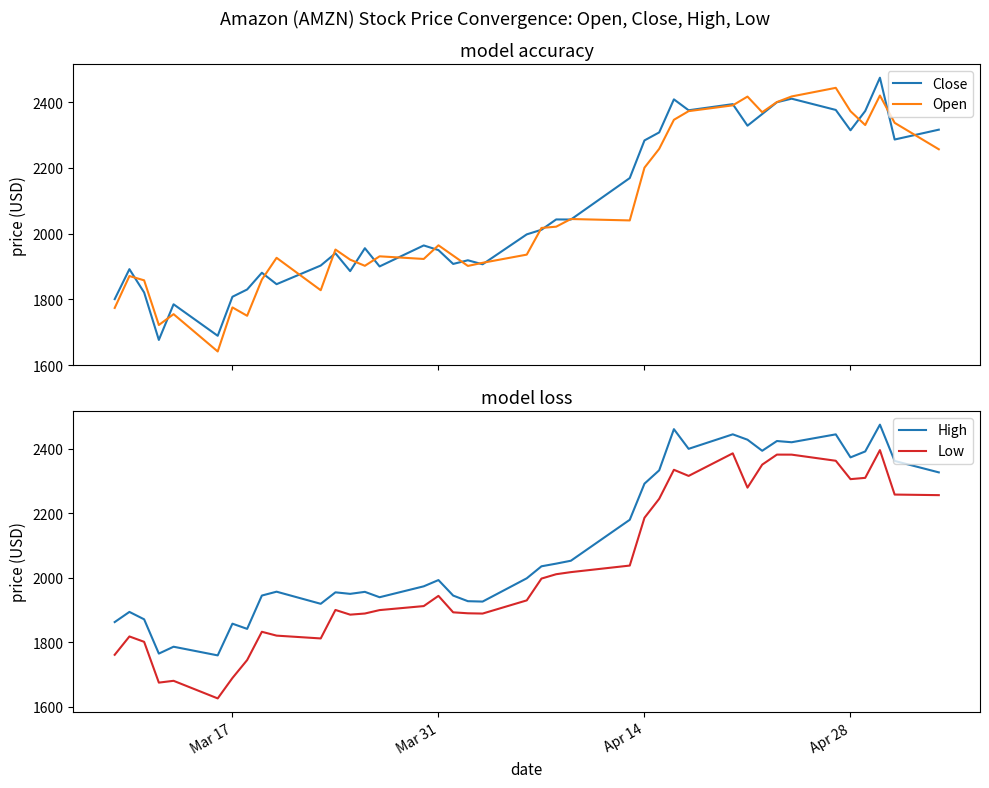

True or false: High and Low cross at least once.

False